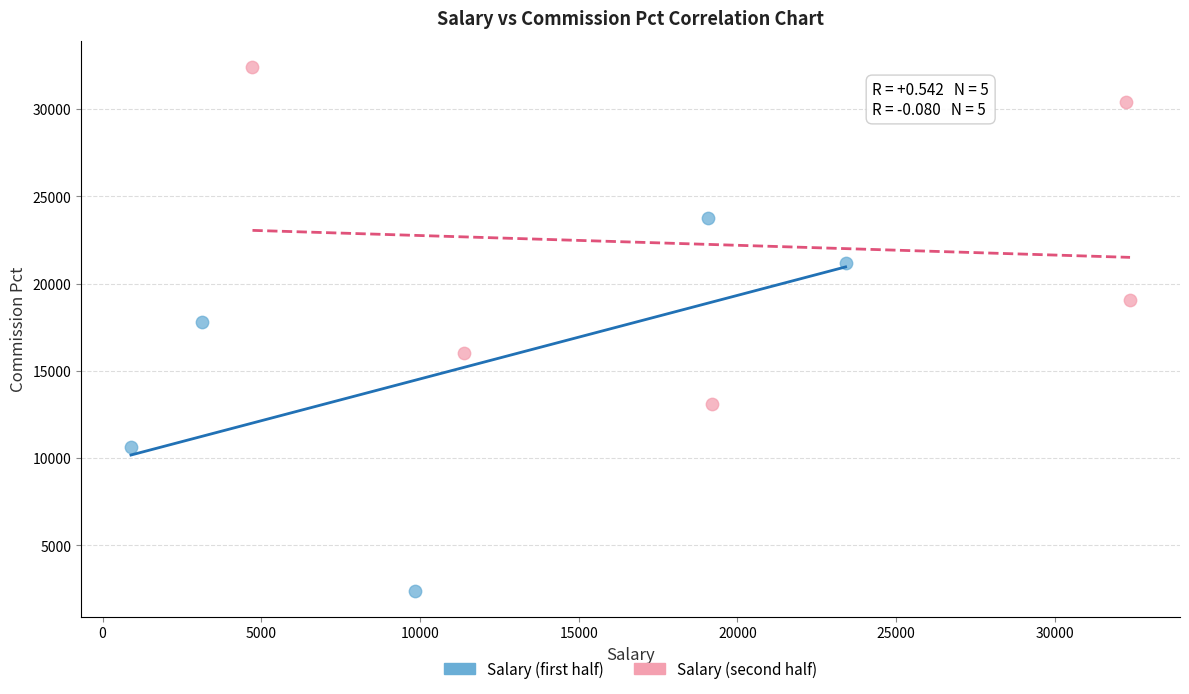

Which series reaches the minimum Y coordinate?

Salary (first half)